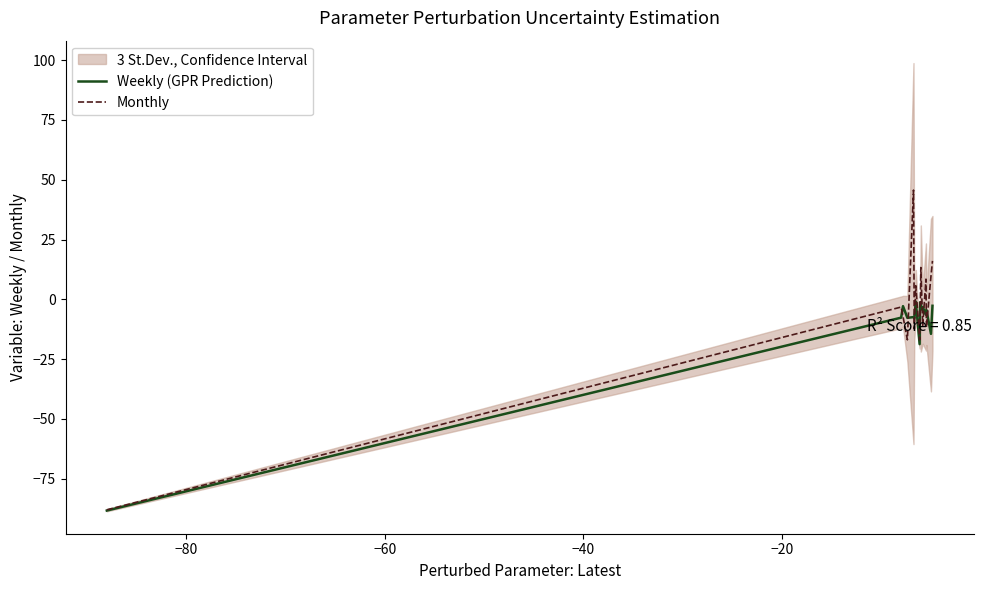

How many lines are shown in the chart?

2